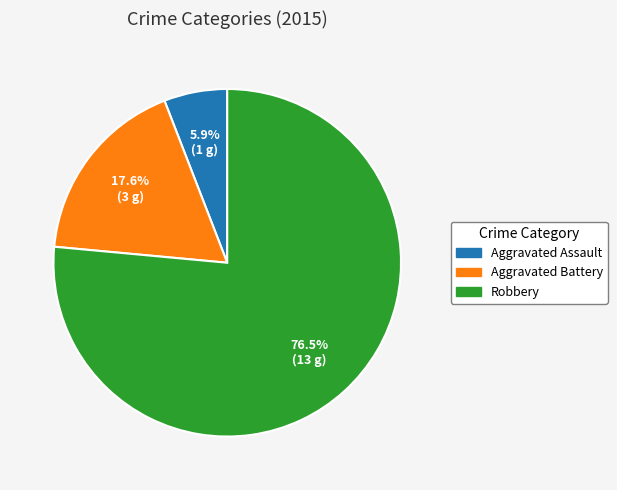

How many segments does this pie chart have?

3